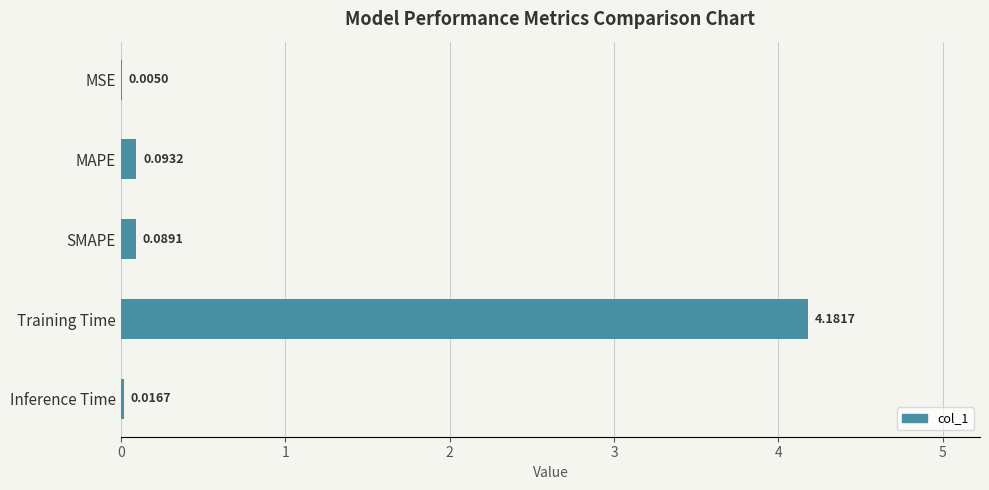

What is the sum of all values?

4.4